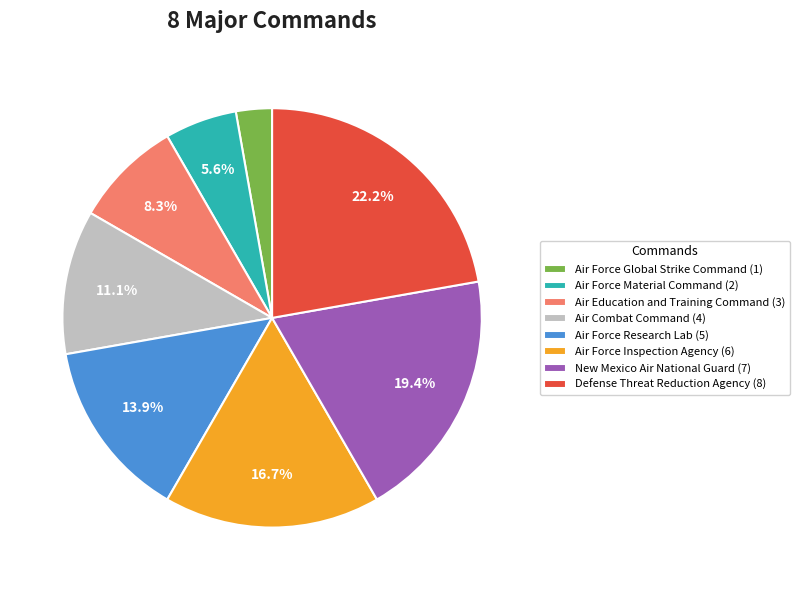

Count the number of slices in the pie.

8